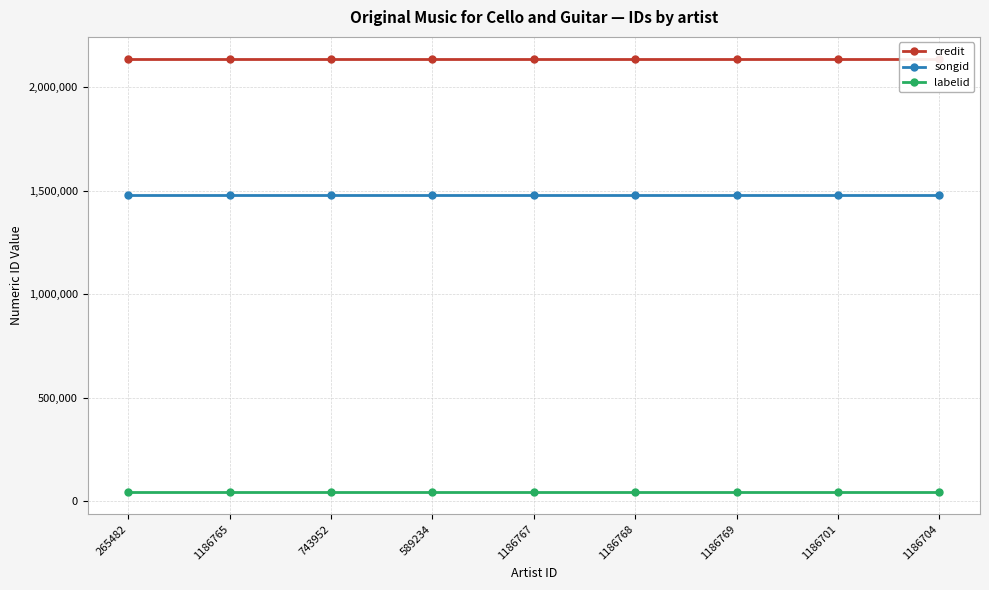

True or false: songid and labelid intersect in this chart.

False